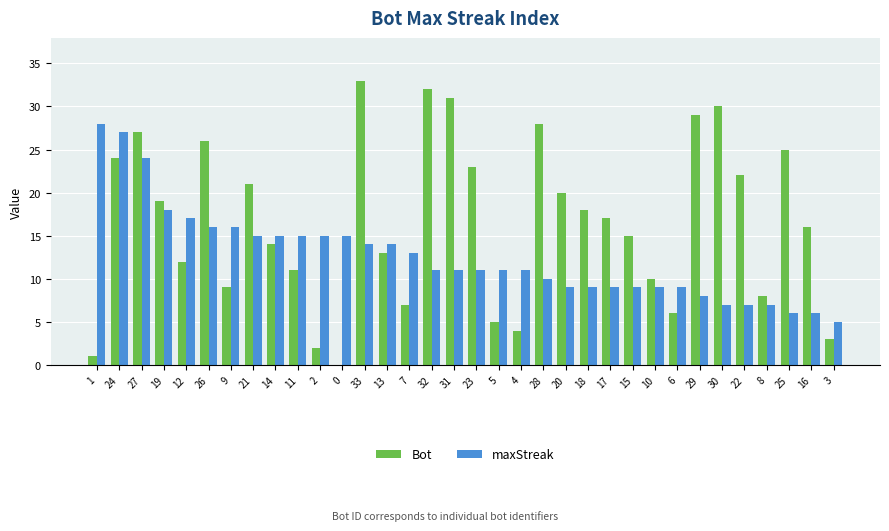

Which series has the largest total across all categories?

Bot